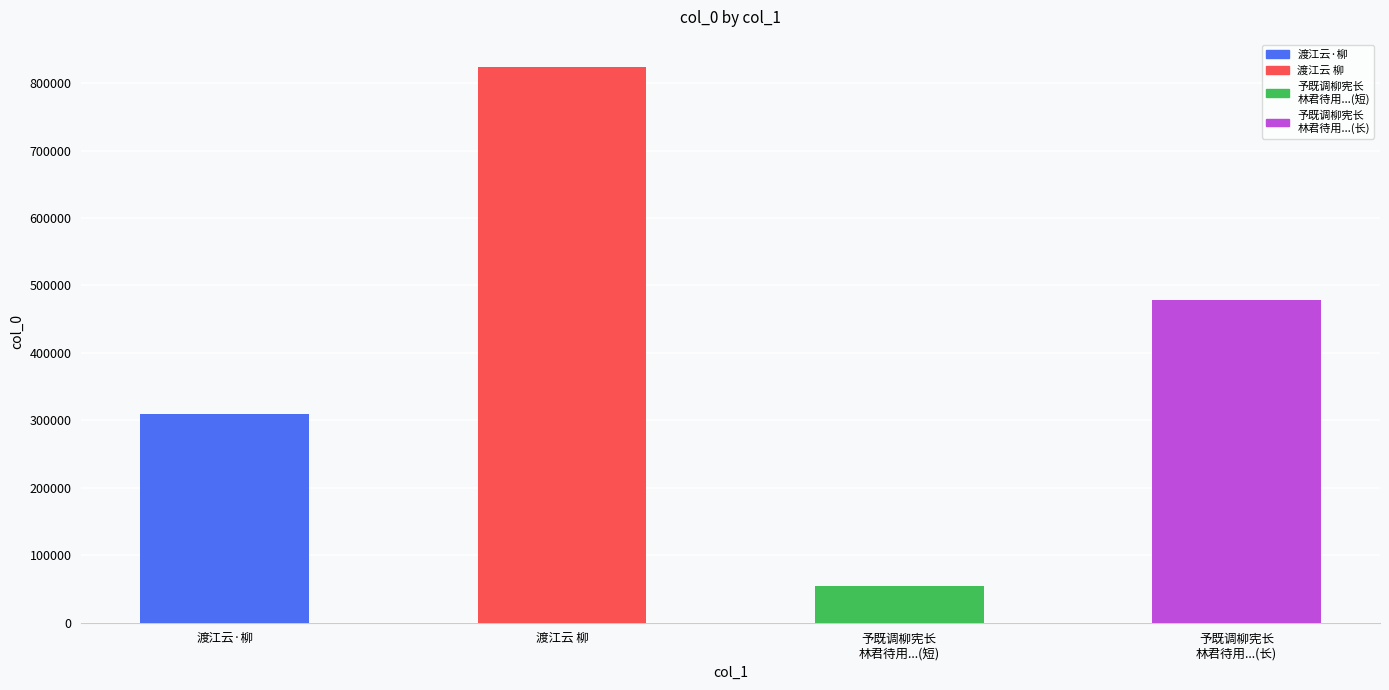

What is the ratio of the value at 渡江云 柳 to the value at 予既调柳宪长
林君待用...(长)?

1.7